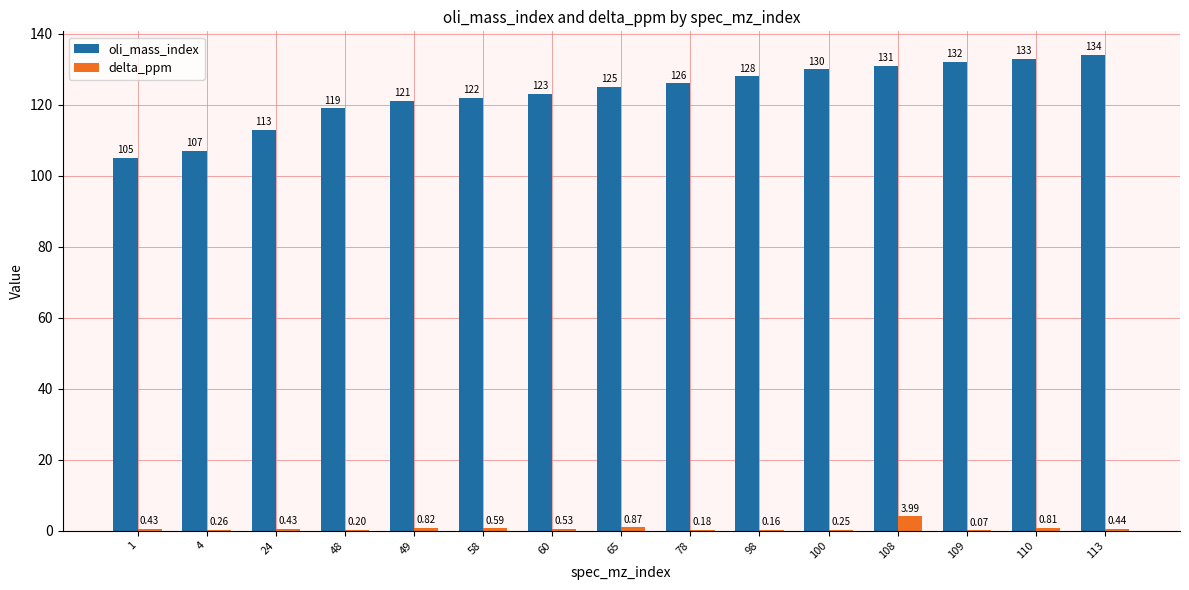

Which series changed the most between 65 and 113?

oli_mass_index